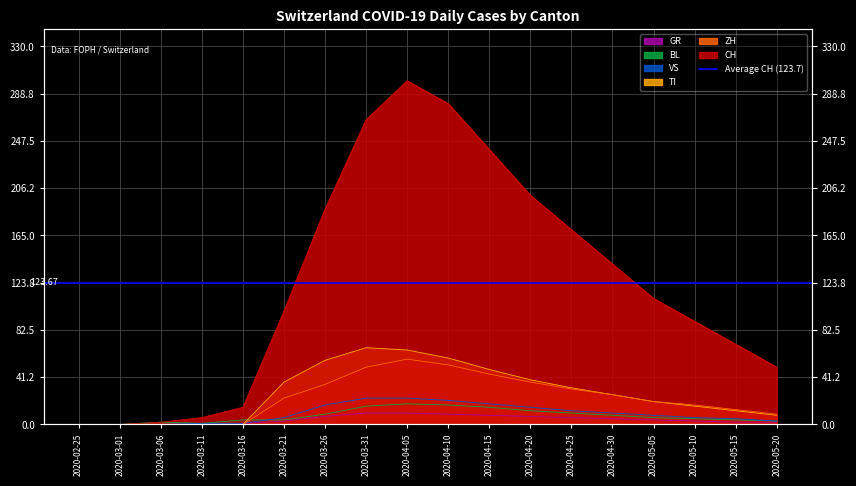

What position from the left is 2020-04-10?

10